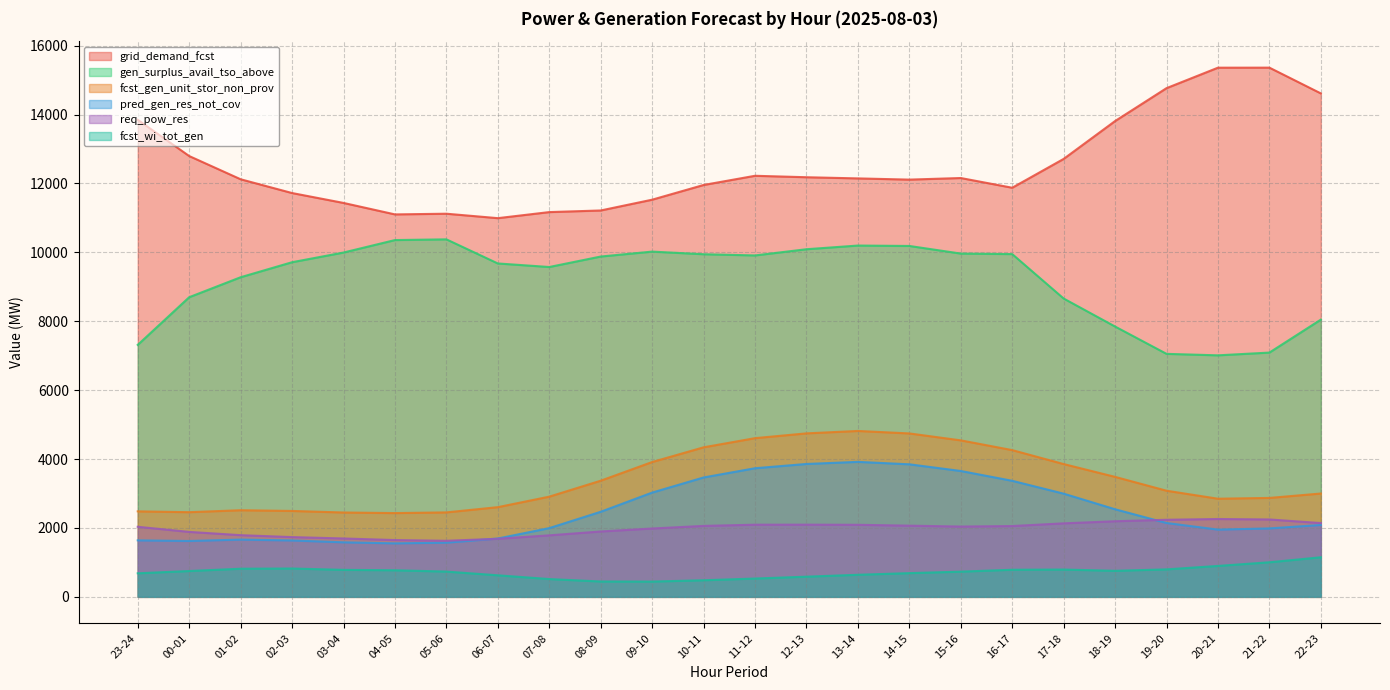

What are all the series names shown in the legend?

grid_demand_fcst, gen_surplus_avail_tso_above, fcst_gen_unit_stor_non_prov, pred_gen_res_not_cov, req_pow_res, fcst_wi_tot_gen